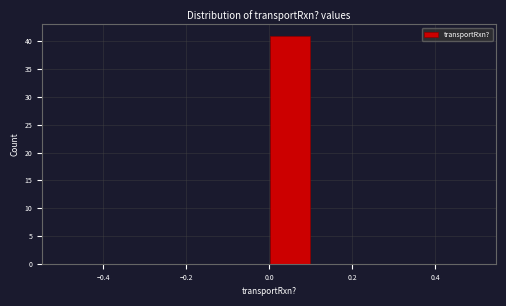

How tall is the bar that spans 0.0 to 0.1 on the x-axis? The values are not printed on the chart, so give them approximately, as read against the axis.

41